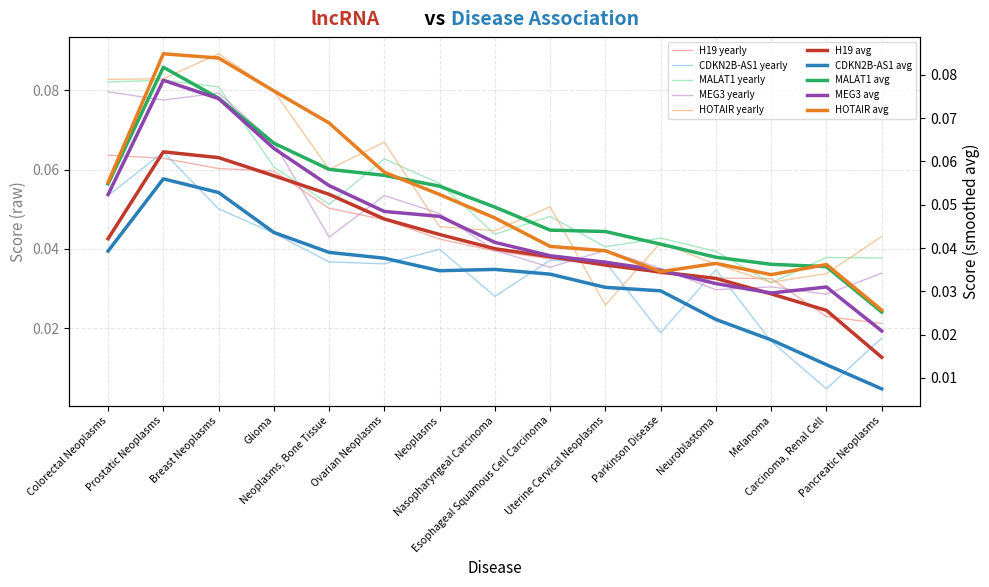

Which has a higher value, Parkinson Disease or Breast Neoplasms?

Breast Neoplasms